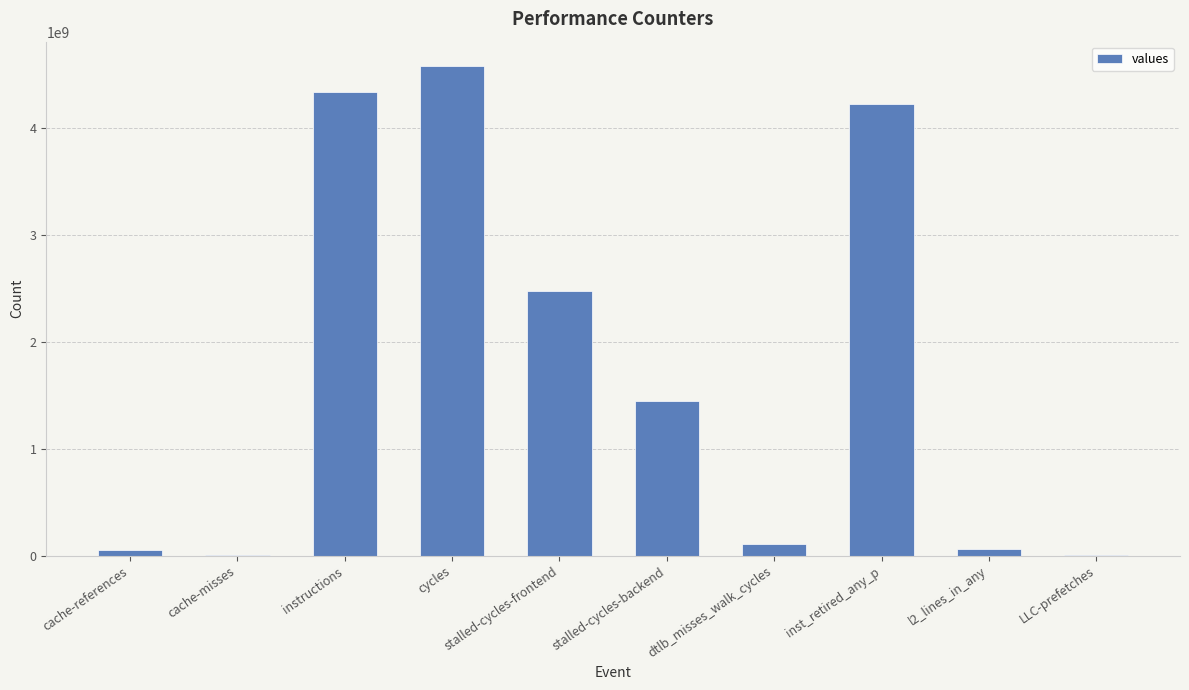

The chart shows a value of 110221140 at dtlb_misses_walk_cycles. True or false?

True